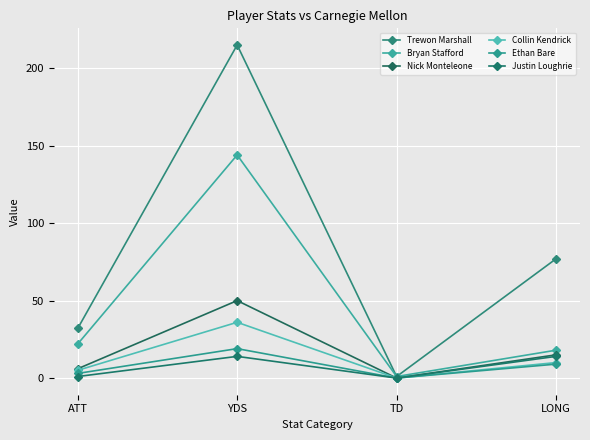

Is it true that Trewon Marshall equals 112 at LONG?

False